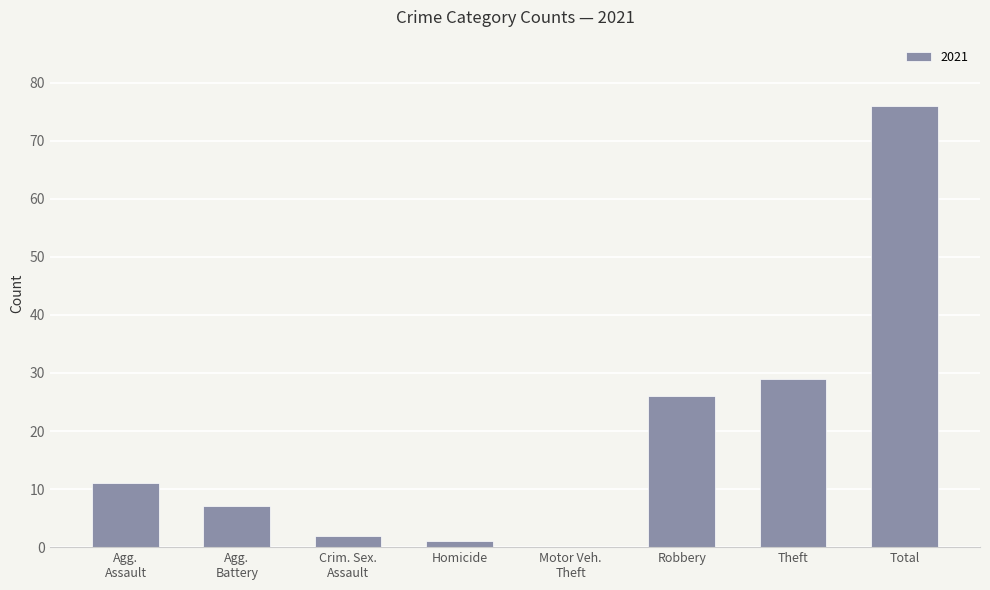

What is the sum of all values?

152